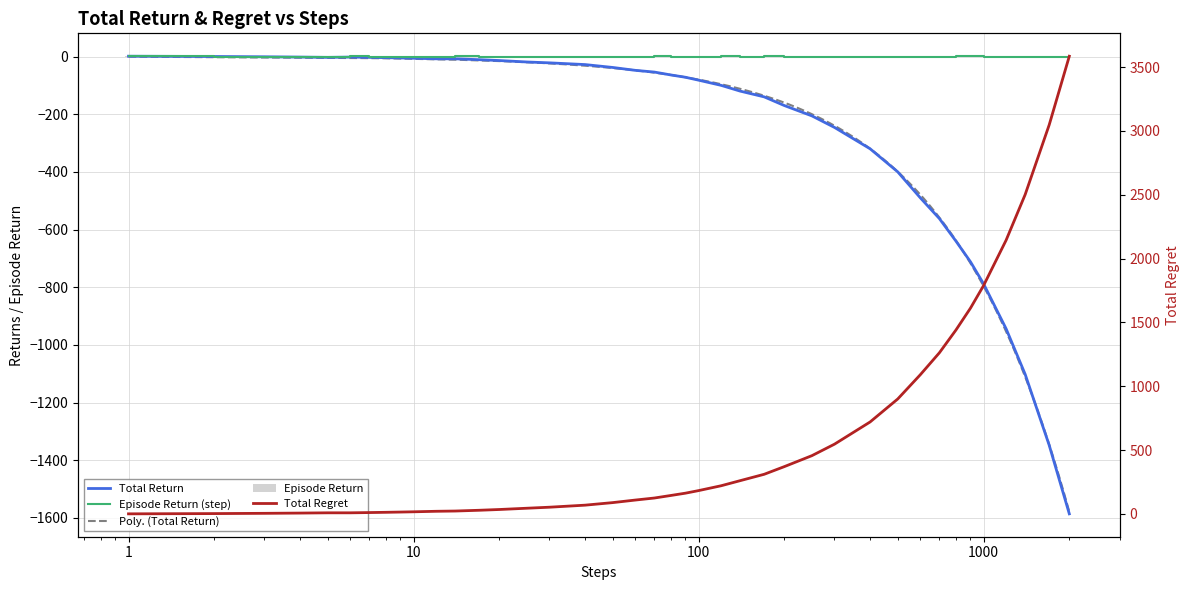

What is the minimum value for total_return?

-1586